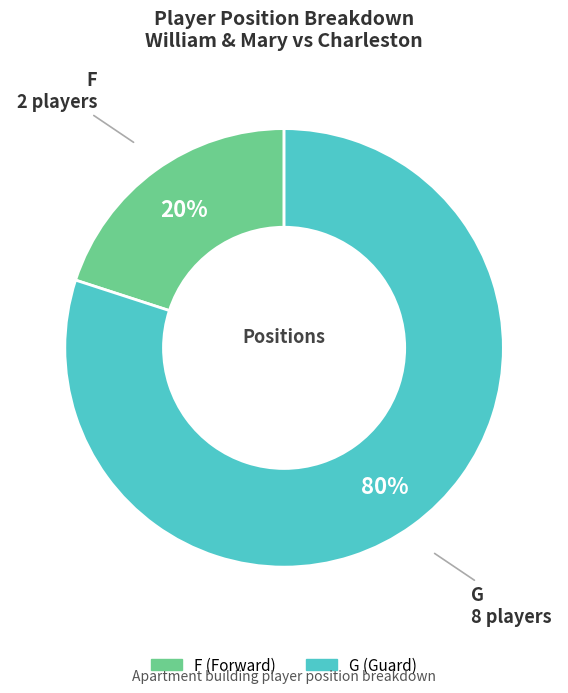

Which category accounts for the majority?

G